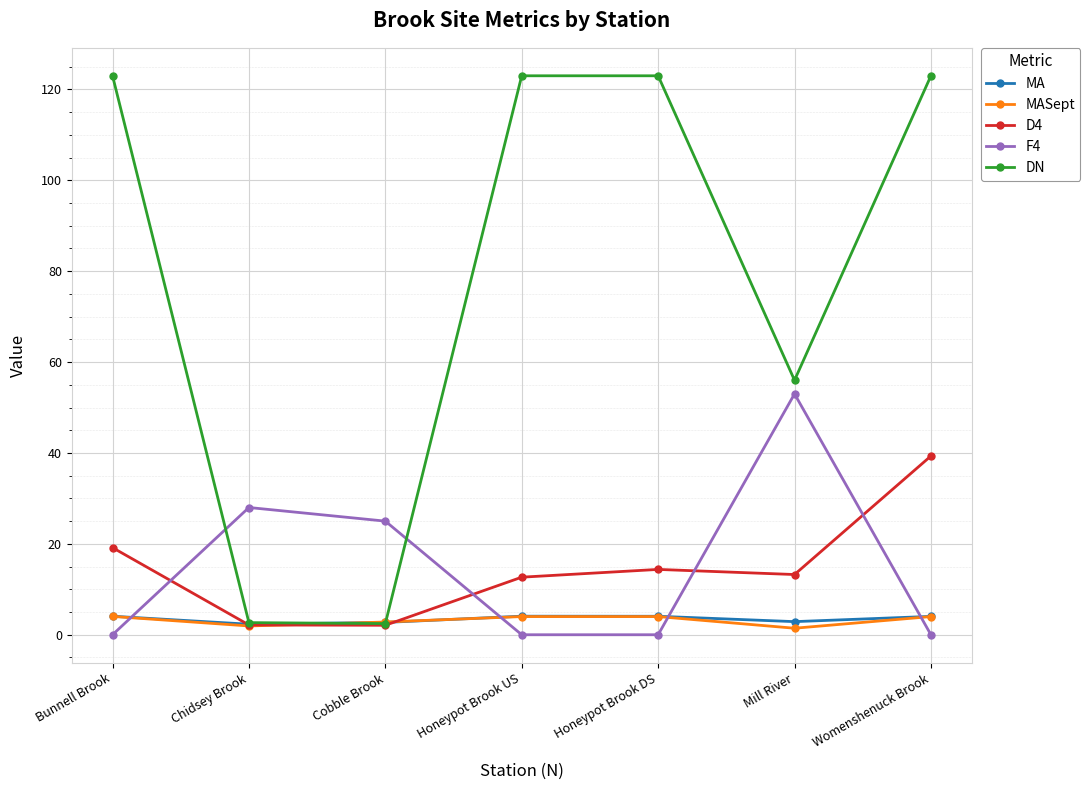

What is the sum of the MASept values at Womenshenuck Brook and Bunnell Brook?

8.0